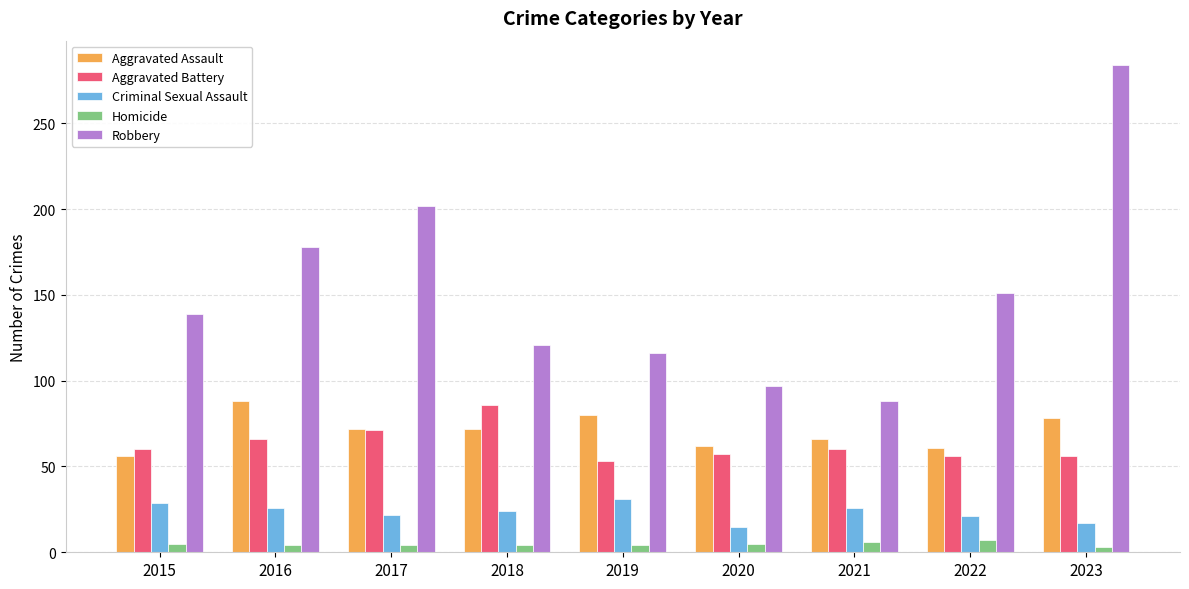

What is the sum of all Aggravated Assault values?

635